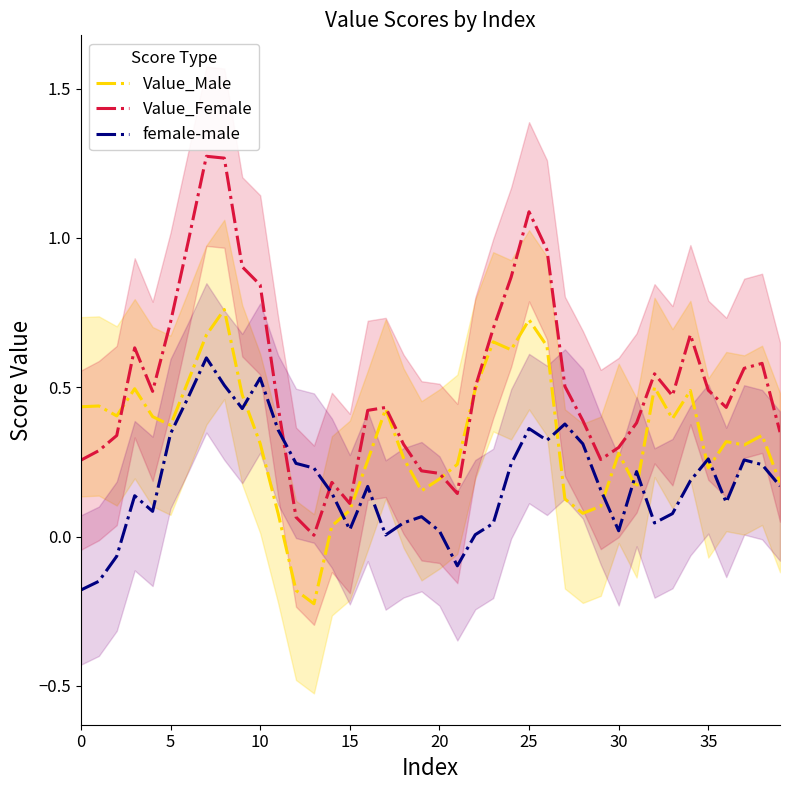

The value of Value_Male at 25 is 1.0. True or false?

False